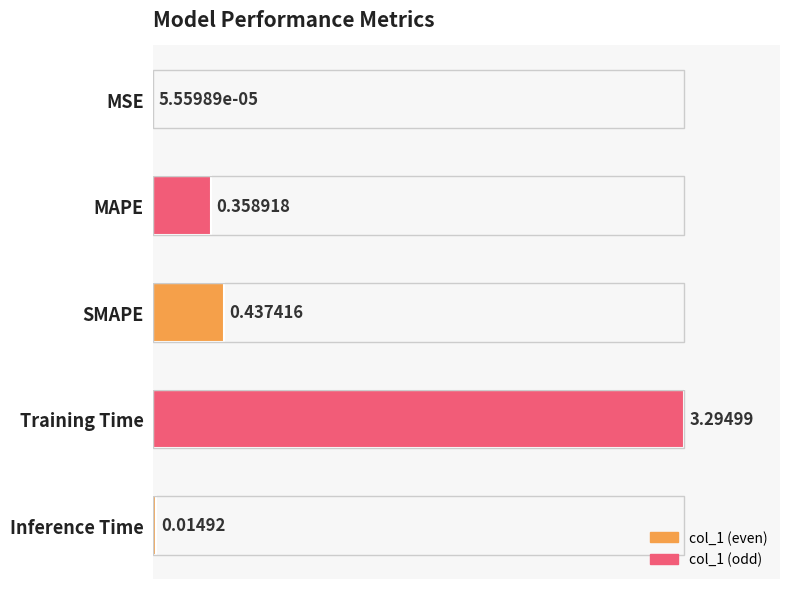

Count the number of categories in the chart.

5